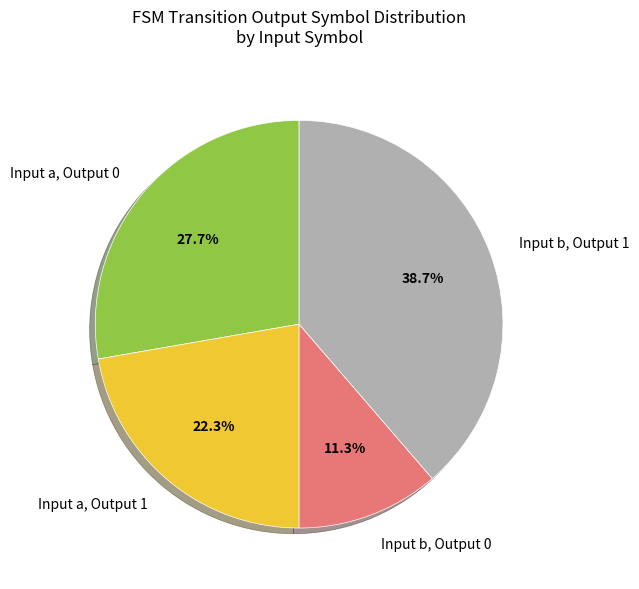

To the nearest percent, what is the average slice percentage?

25%